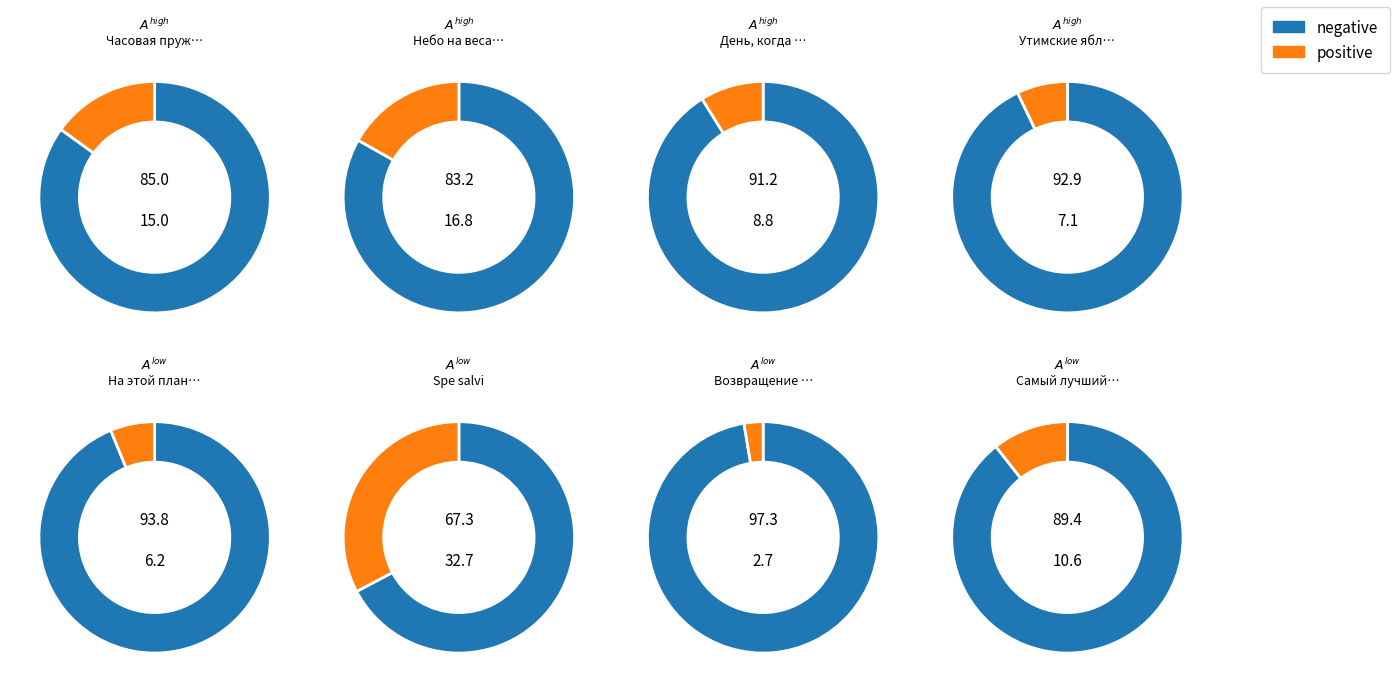

Is it true that Часовая пружина is 19% of the pie?

False